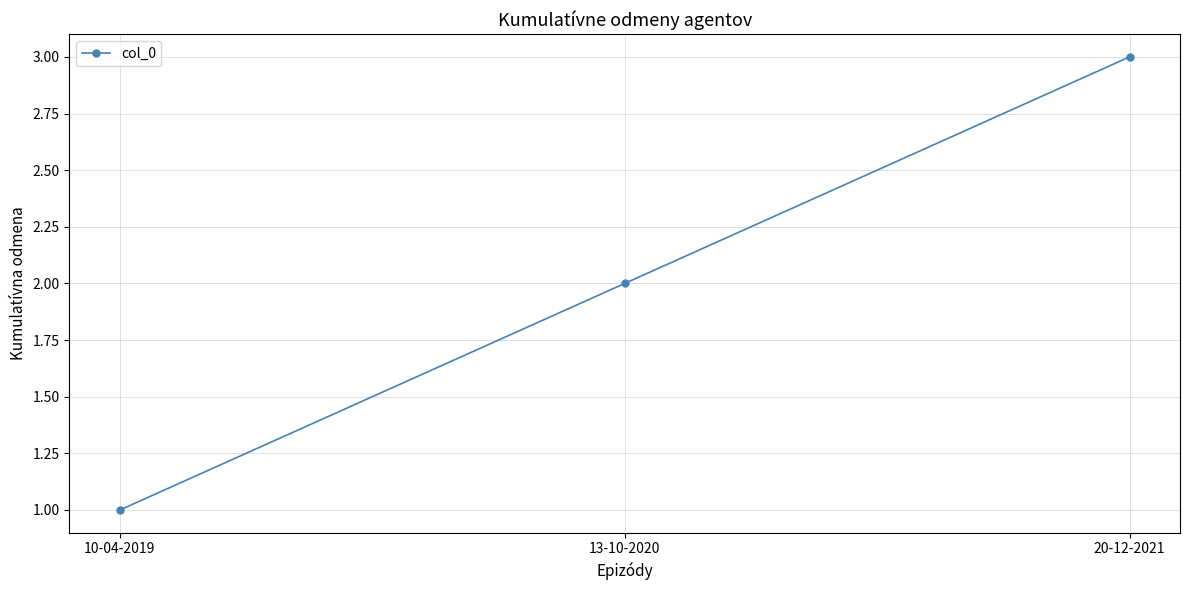

Reading left to right, extract all data points from this chart.

1	2	3